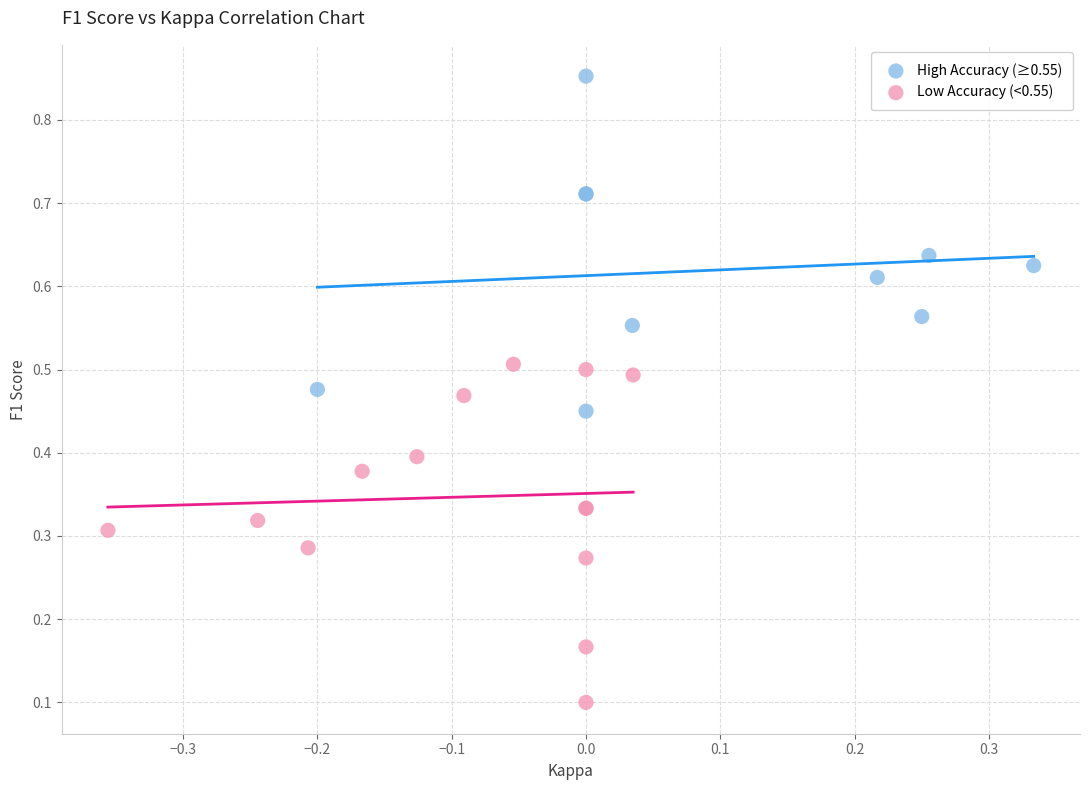

Which series reaches the maximum Y coordinate?

High Accuracy (≥0.55)